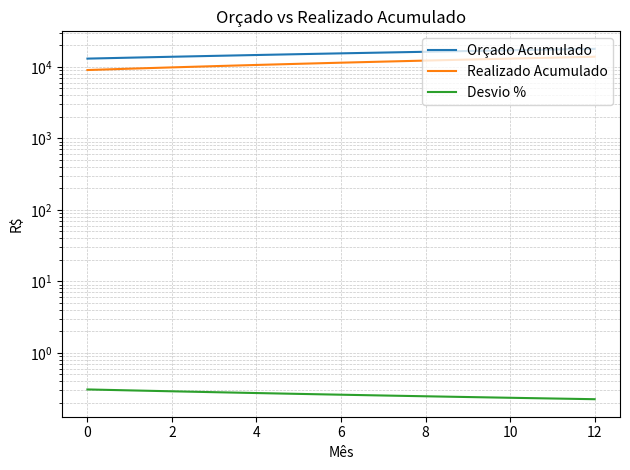

What is the difference between the second highest and minimum values in the Realizado Acumulado series?

4400.0